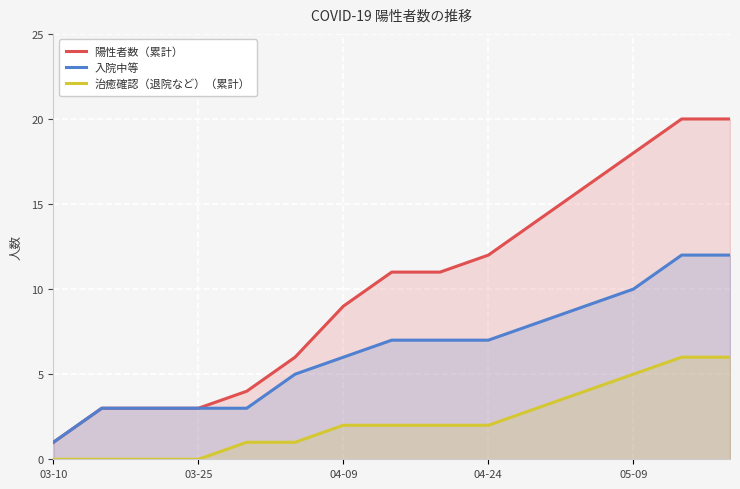

At 04-24, list the series in order from smallest to largest.

治癒確認（退院など）（累計）, 入院中等, 陽性者数（累計）